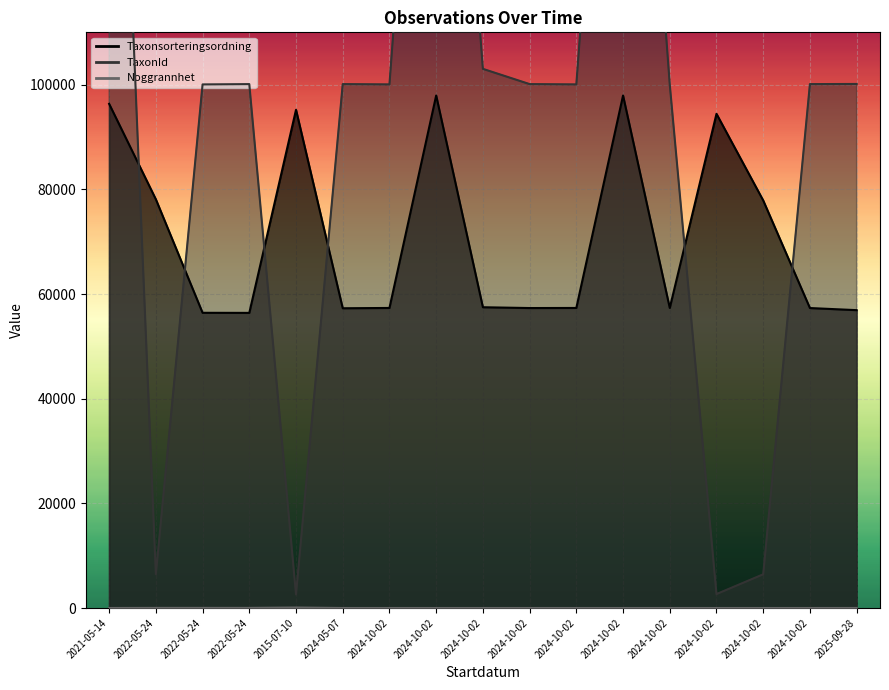

What is the average value of the Taxonsorteringsordning series?

71113